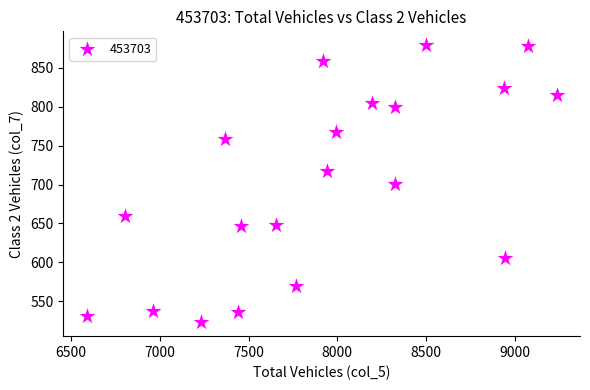

What is the range of Y values (max minus min)?

356